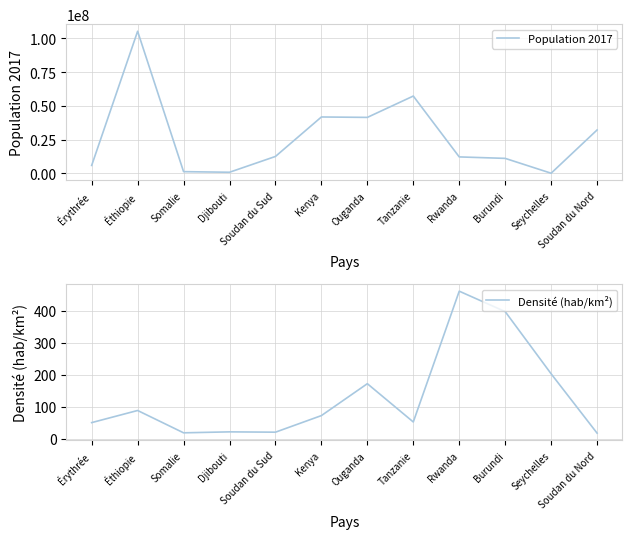

List the labels in order of Densité (hab/km²) value, largest first.

Rwanda, Burundi, Seychelles, Ouganda, Éthiopie, Kenya, Tanzanie, Érythrée, Djibouti, Soudan du Sud, Somalie, Soudan du Nord